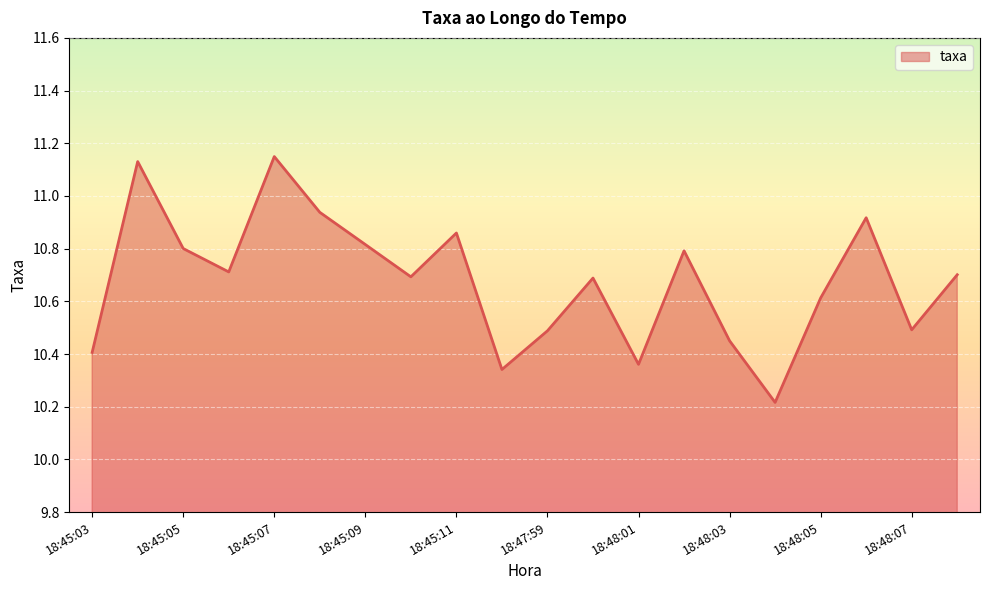

What is the smallest value displayed?

10.2